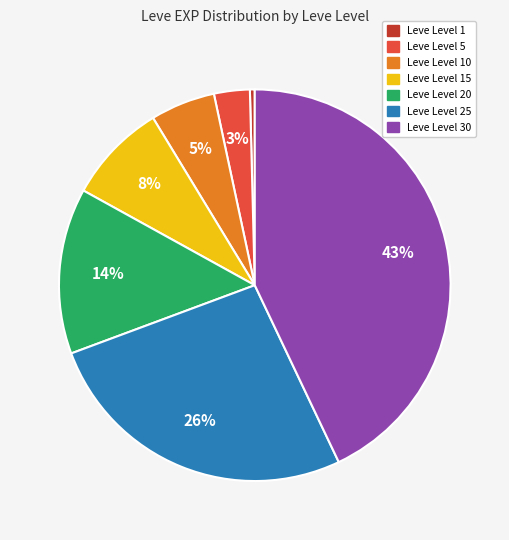

To the nearest percent, what is the difference between the largest and smallest slice percentages?

43%